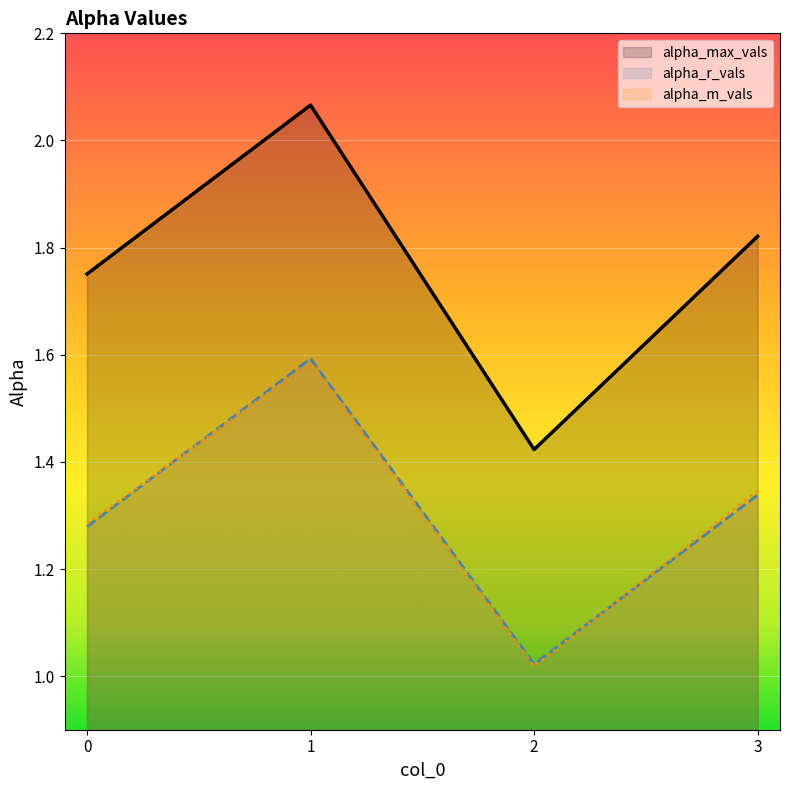

How many series are shown in this chart?

3